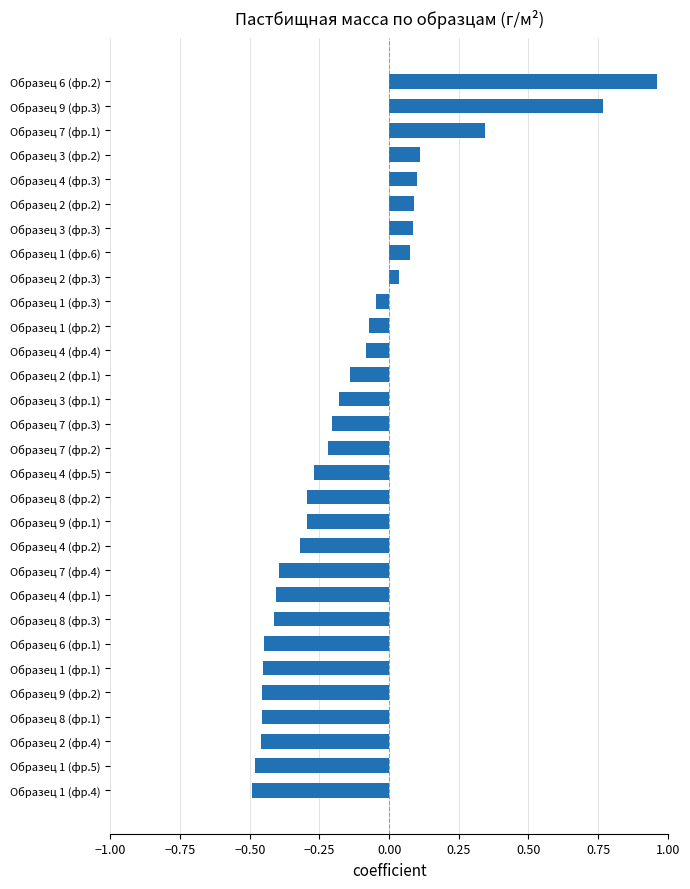

Which label corresponds to the largest value in the chart?

Образец 6 (фр.2)